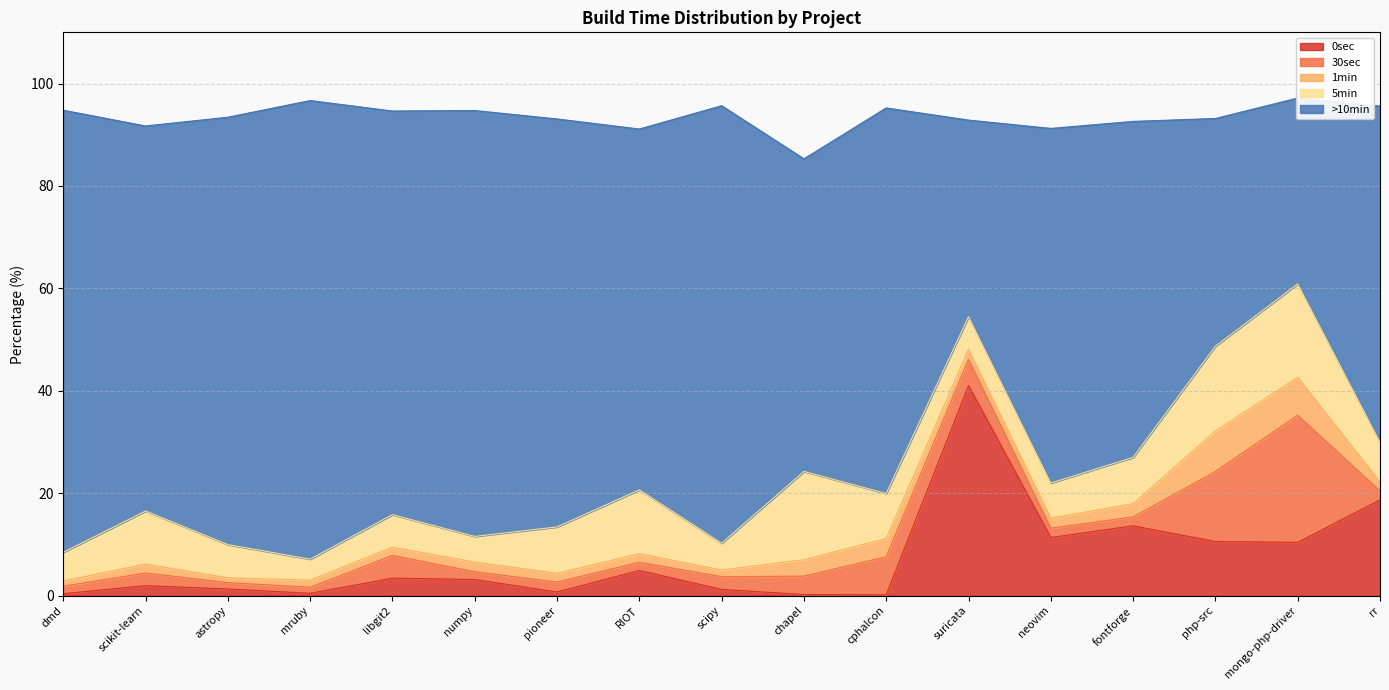

What is the label of the 6th point from the left?

numpy